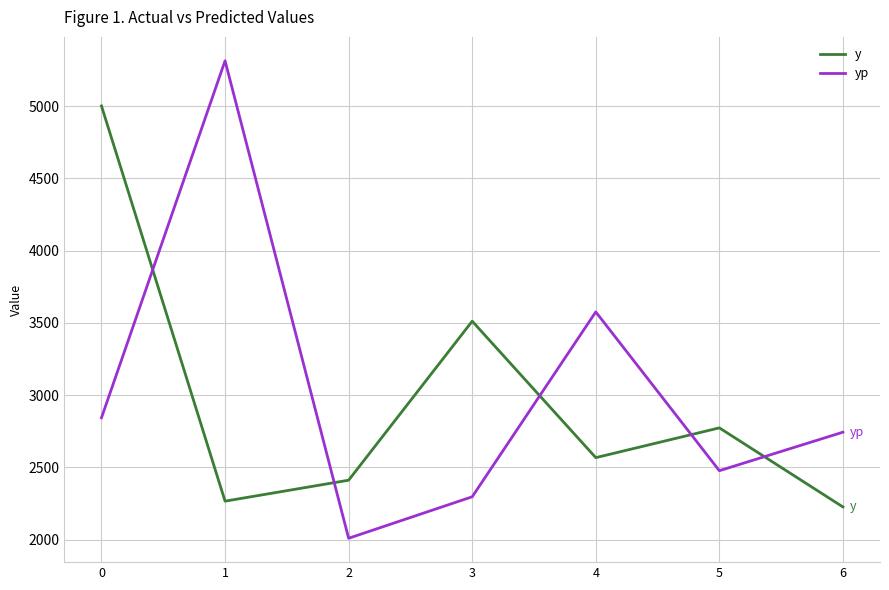

Which series has the widest spread of values?

yp